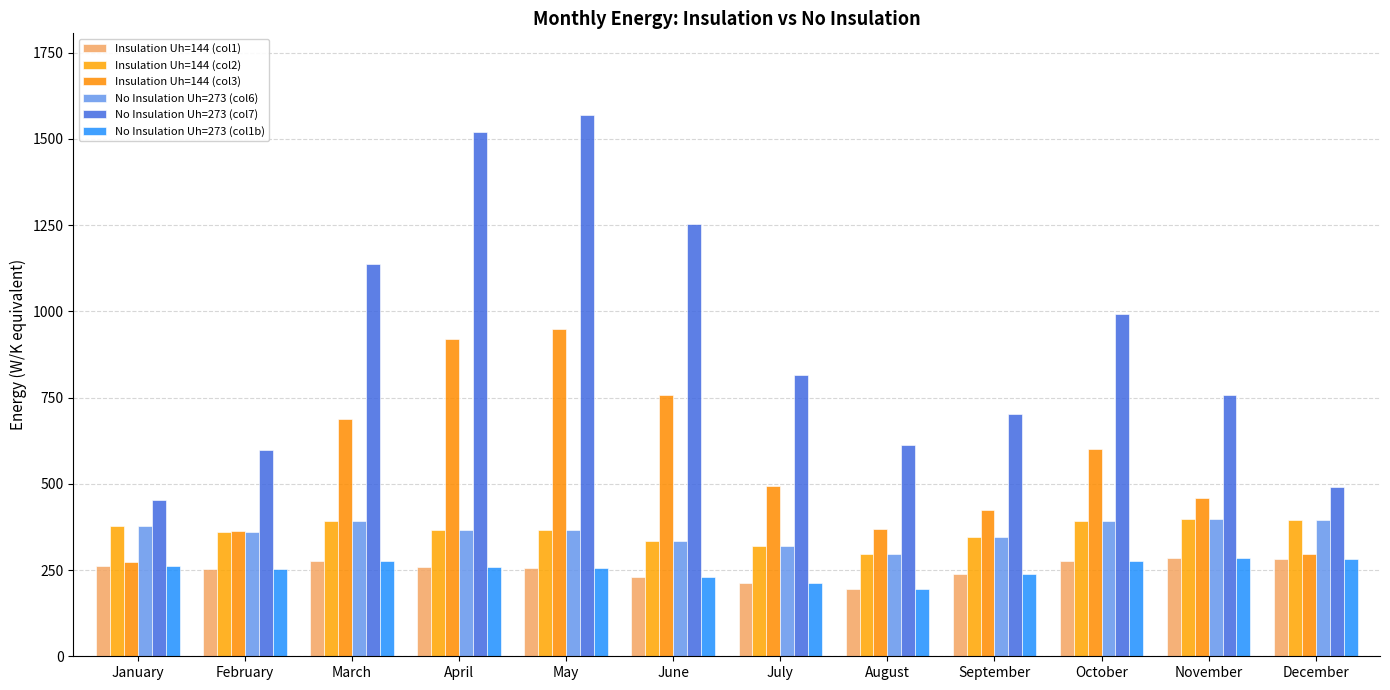

At which label does Insulation Uh=144 (col3) first exceed 492?

March